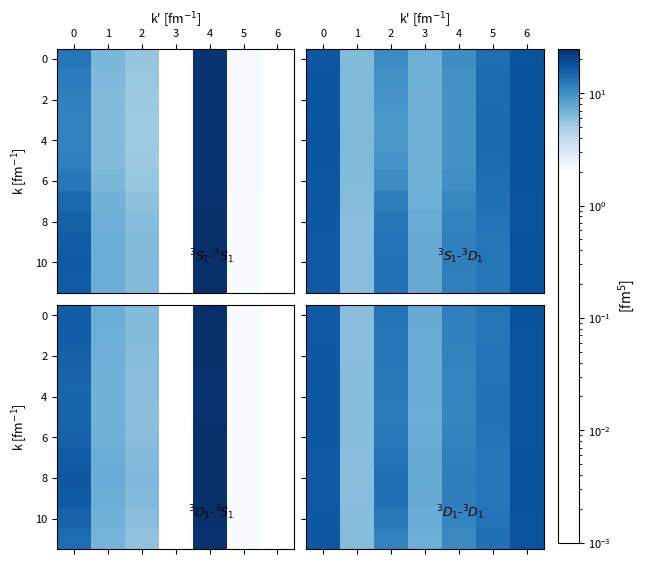

Which series has the largest total across all categories?

8